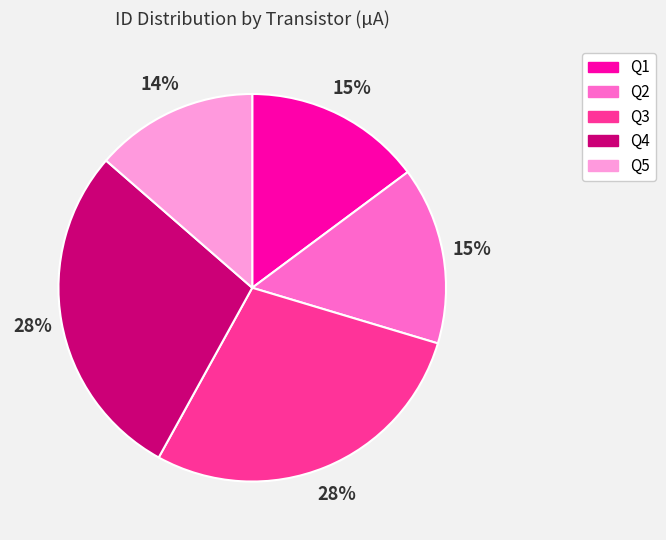

To the nearest percent, what is the average slice percentage?

20%